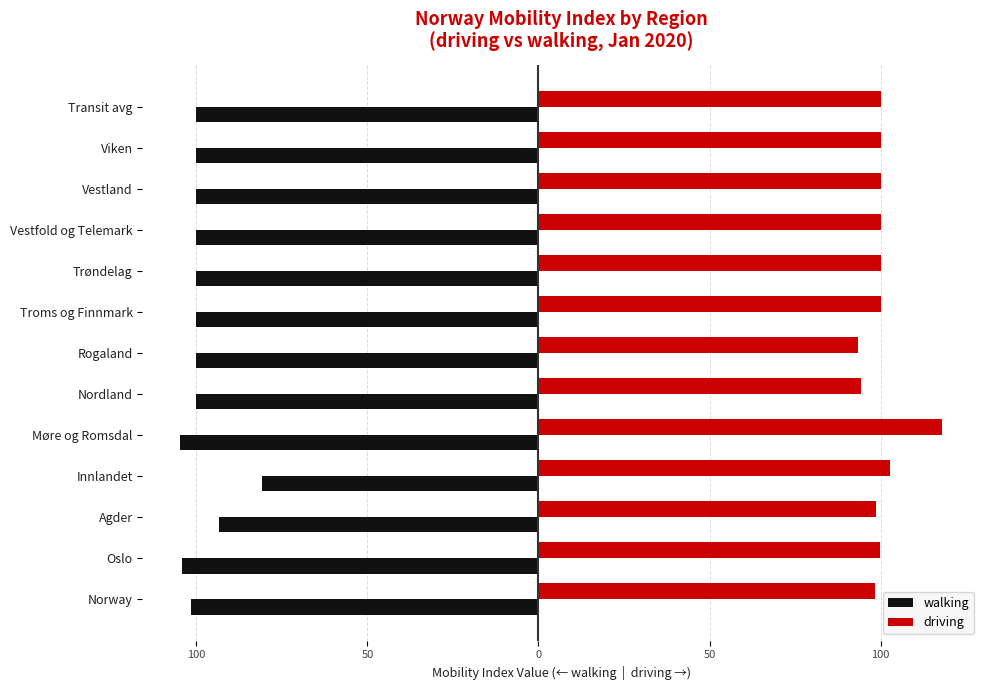

Reading left to right, what are all the values shown in this chart?

walking: -101.7	-104.1	-93.3	-80.7	-104.6	-100.0	-100.0	-100.0	-100.0	-100.0	-100.0	-100.0	-100.0
driving: 98.4	99.8	98.6	102.6	117.9	94.2	93.3	100.0	100.0	100.0	100.0	100.0	100.0